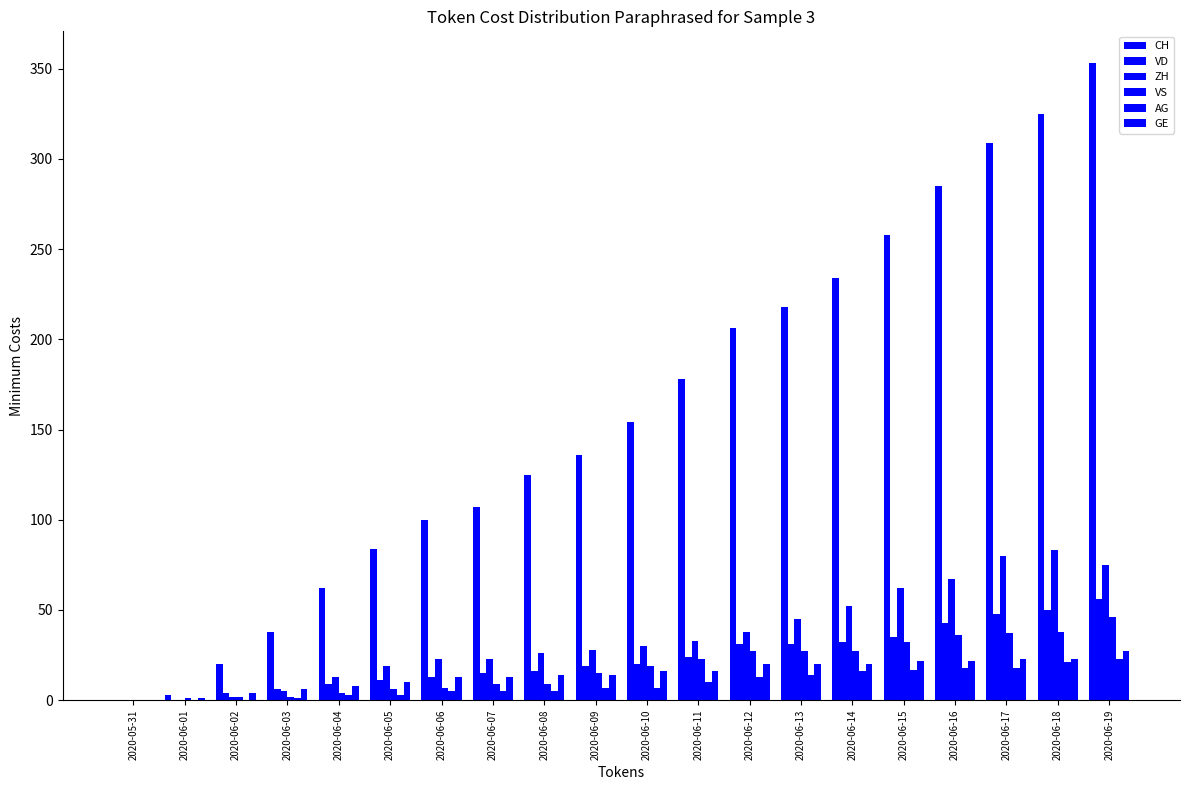

The value of CH at 2020-06-18 is 325. True or false?

True